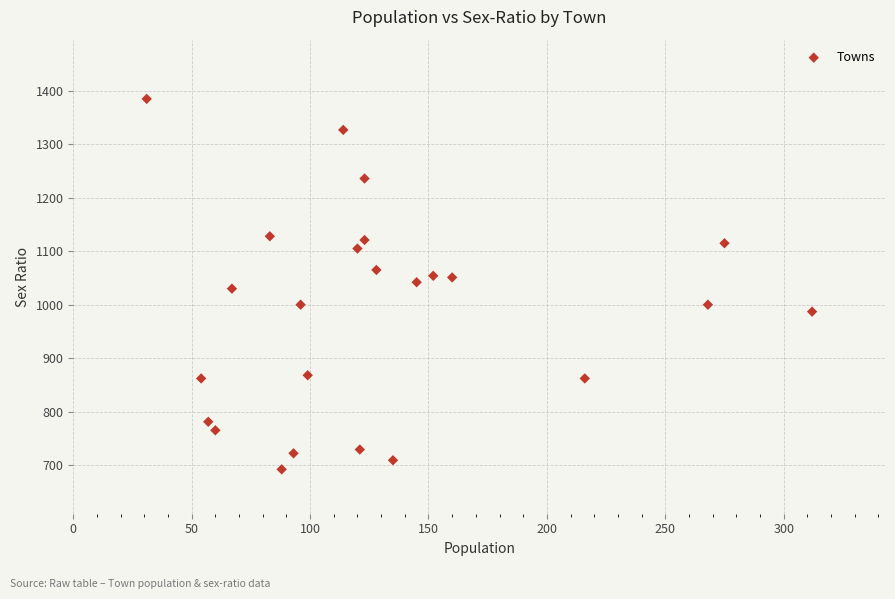

What is the range of Y values (max minus min)?

693